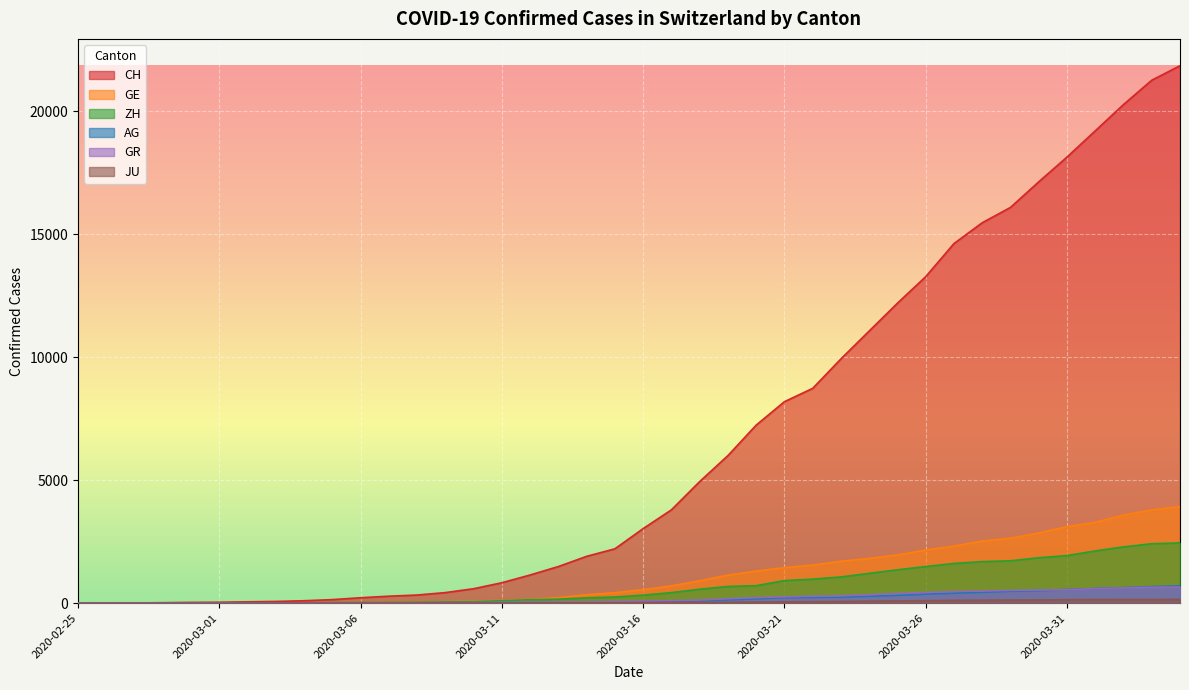

What is the label of the 14th point from the left?

2020-03-09